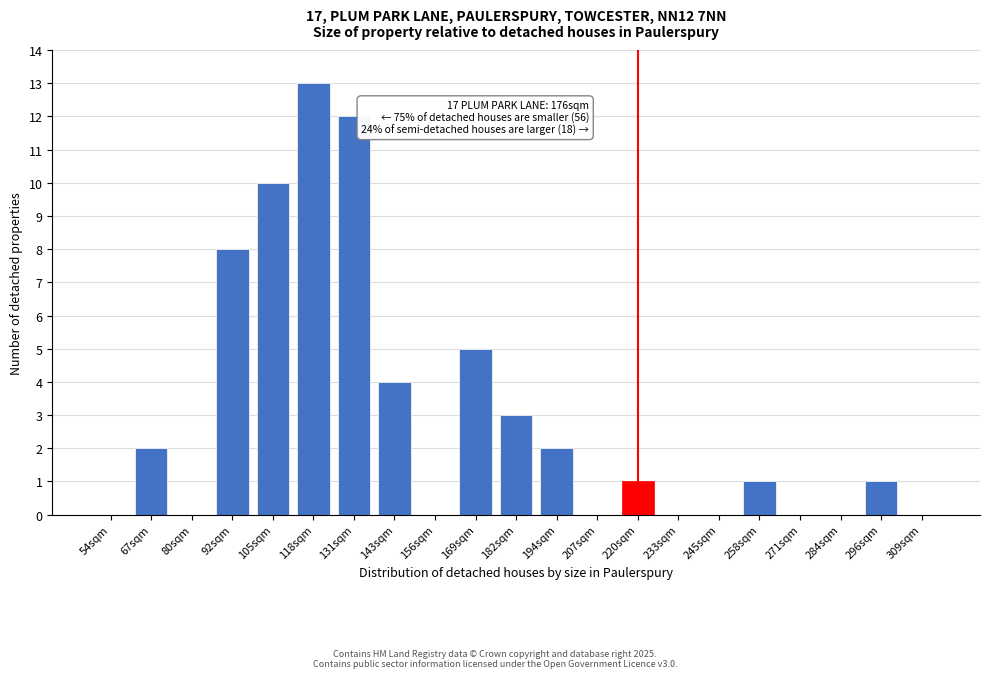

Reading right to left, extract all data points from this chart.

309sqm=0	296sqm=1	284sqm=0	271sqm=0	258sqm=1	245sqm=0	233sqm=0	220sqm=1	207sqm=0	194sqm=2	182sqm=3	169sqm=5	156sqm=0	143sqm=4	131sqm=12	118sqm=13	105sqm=10	92sqm=8	80sqm=0	67sqm=2	54sqm=0